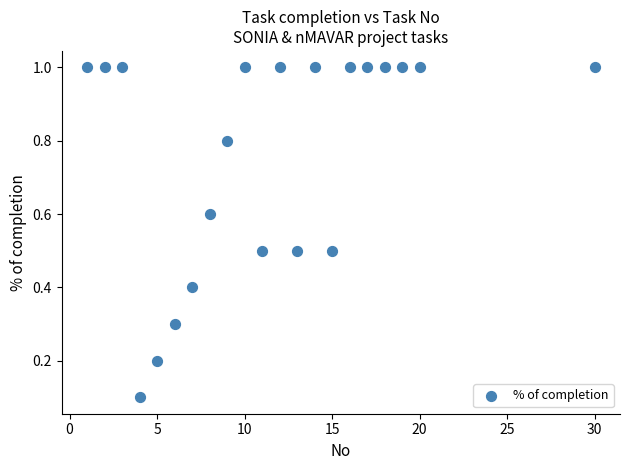

What is the range of Y values (max minus min)?

0.9